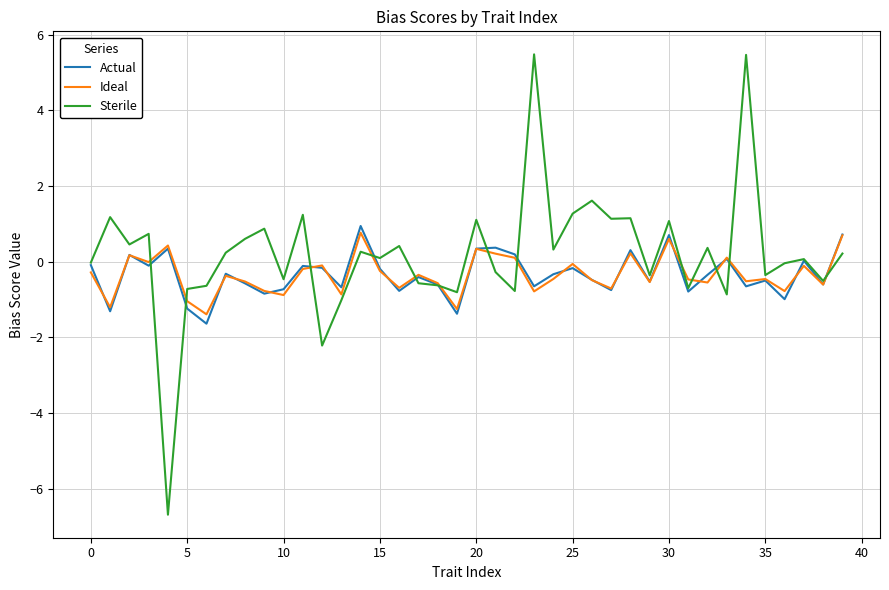

Which series has the largest range (max minus min)?

Sterile